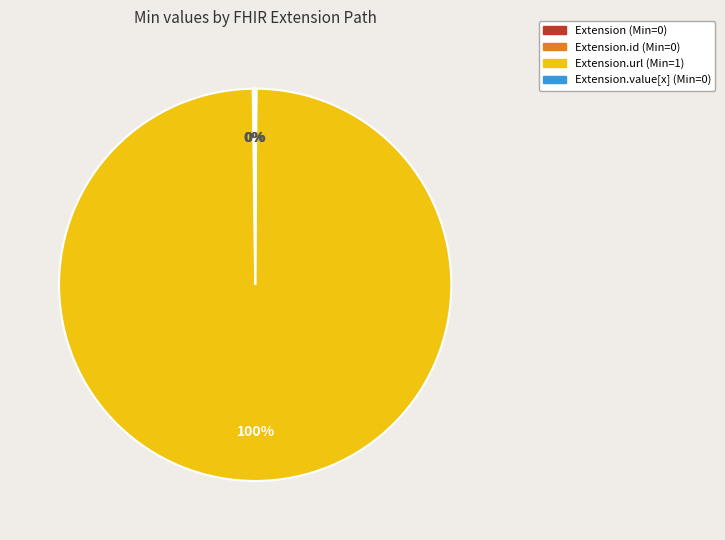

Is there a majority slice in this chart?

Yes